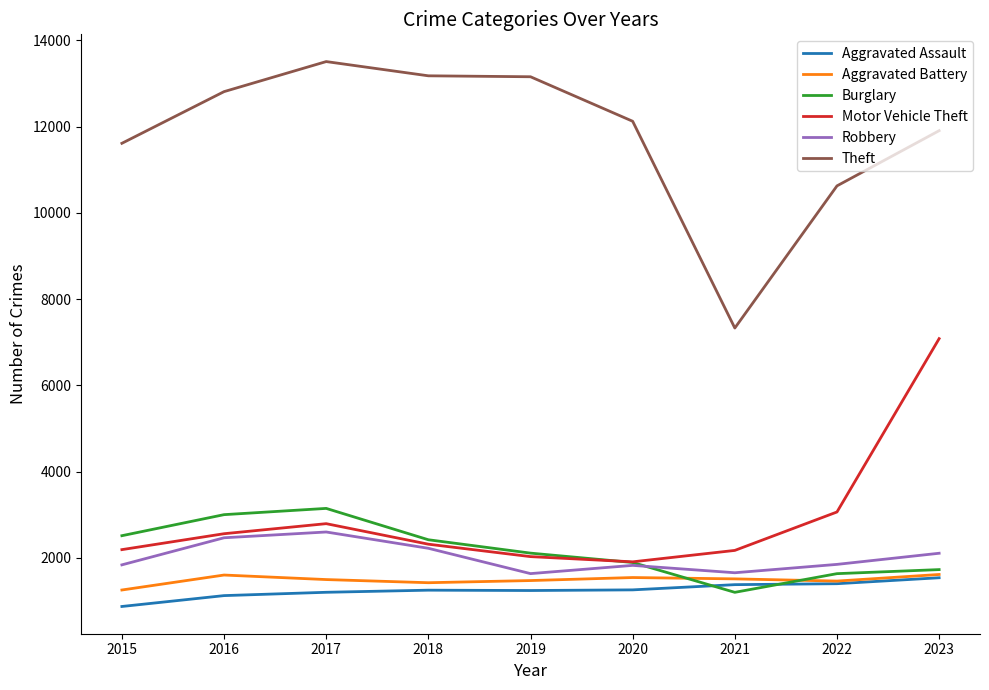

How many lines are shown in the chart?

6